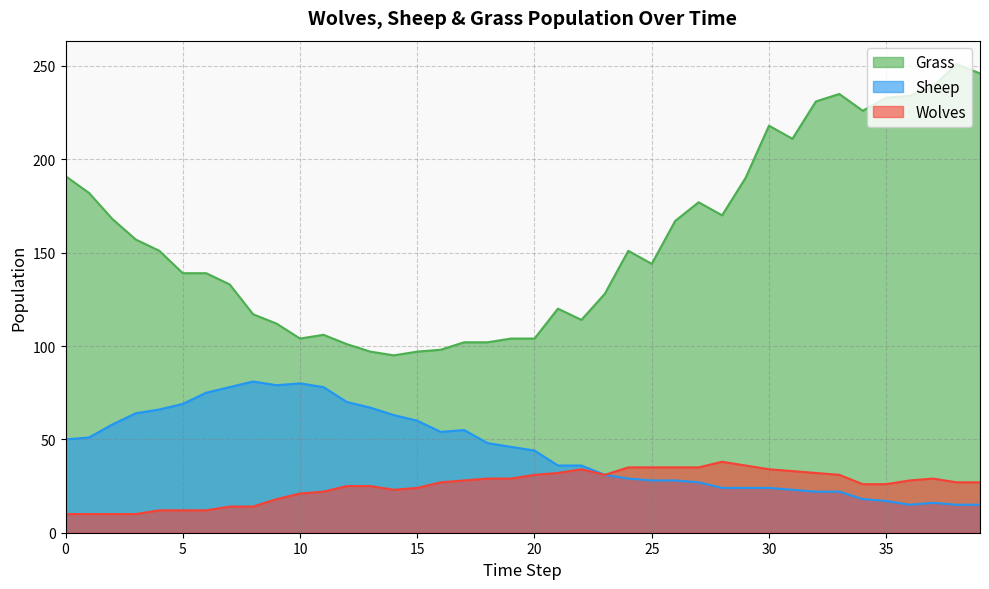

Which series changed the most between 8 and 28?

Sheep